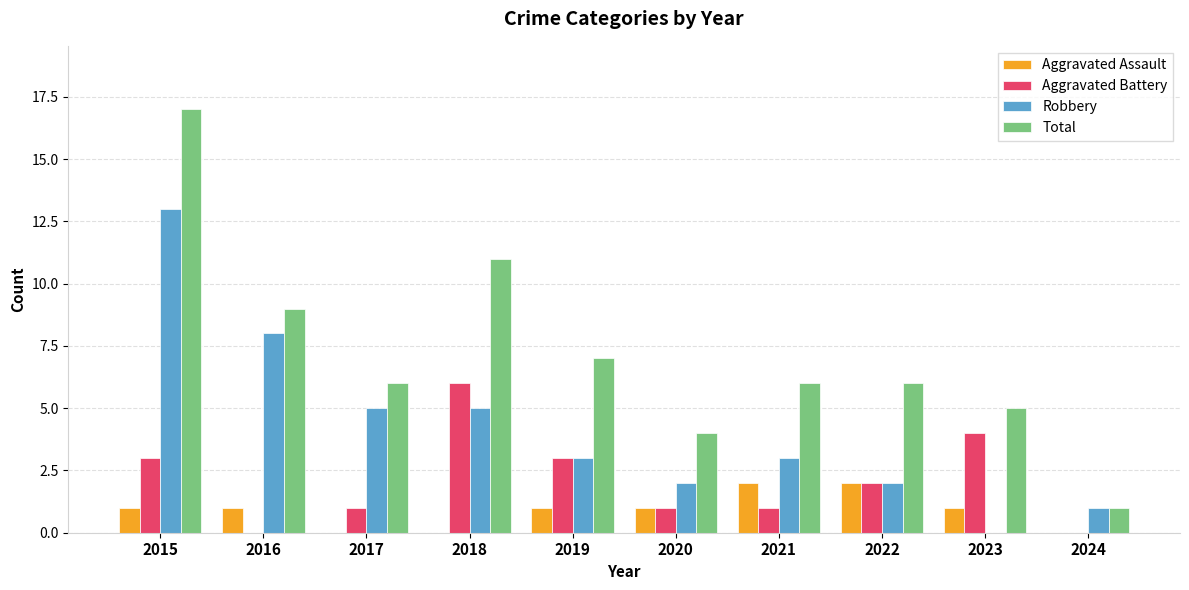

Which series has the widest spread of values?

Total